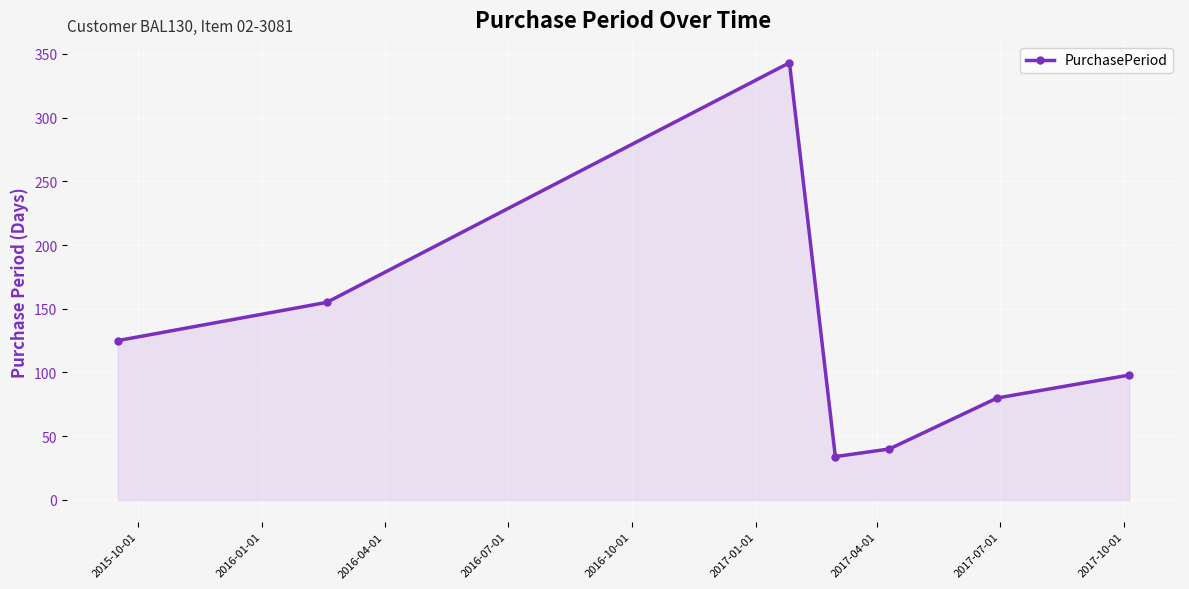

Does the chart display data point markers on the line(s)?

Yes